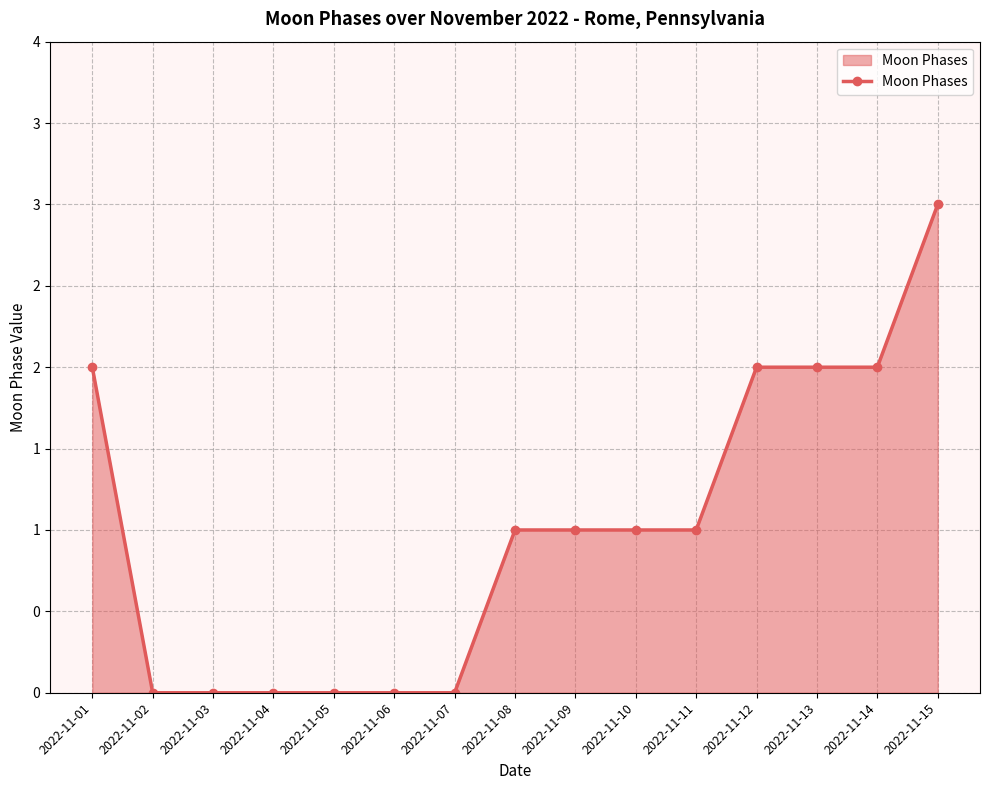

Is it true that the value at 2022-11-15 is 3?

True